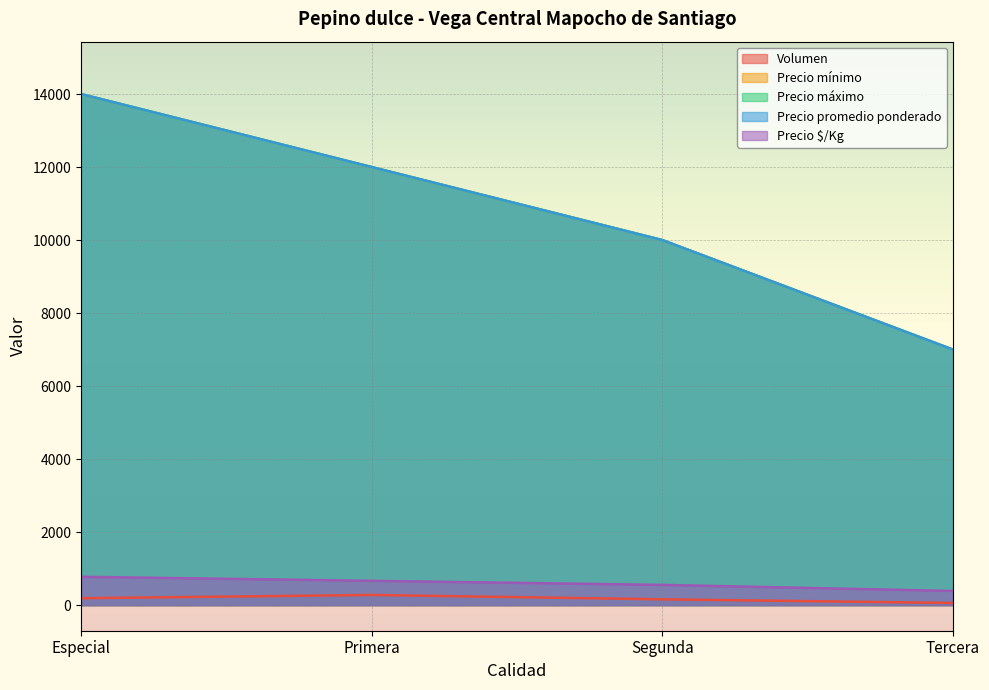

At which category does the chart reach its peak across all series?

Especial